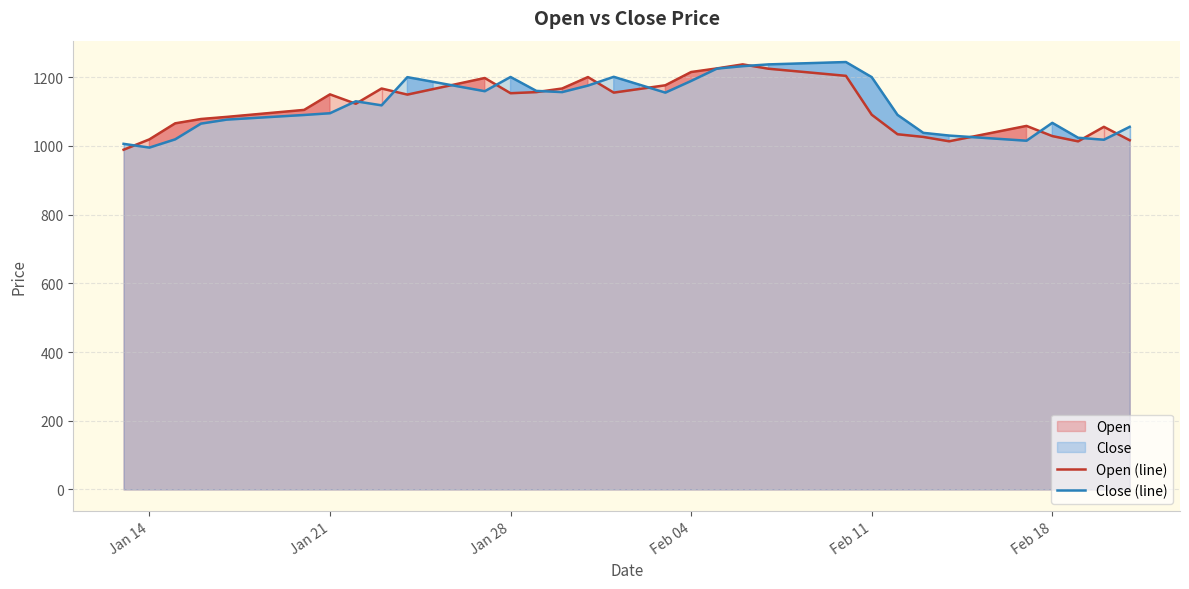

True or false: Close (line) has more than 0 interior local peaks.

True